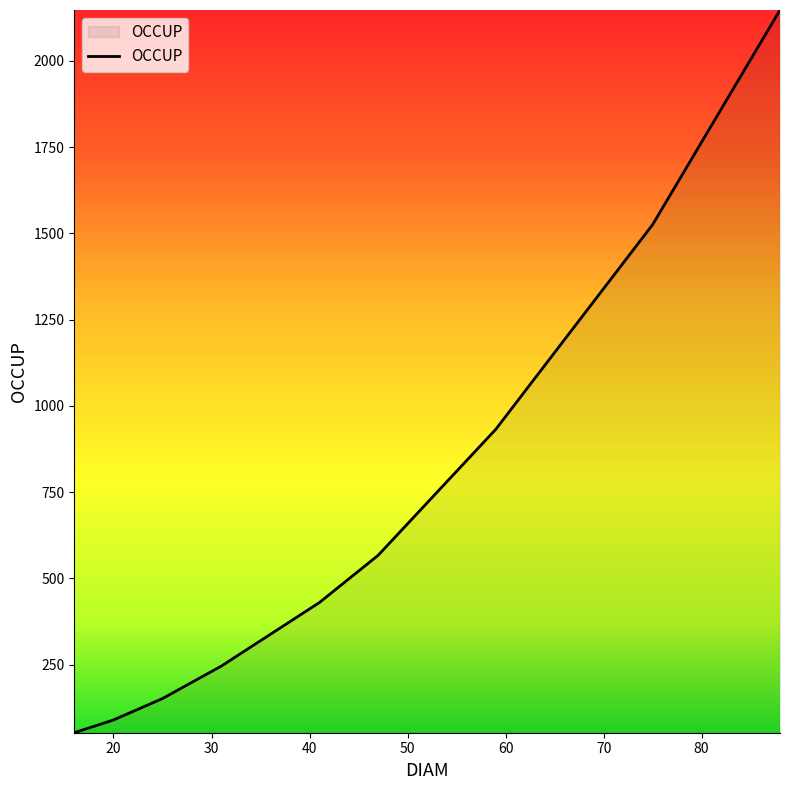

What is the minimum value shown in the chart?

53